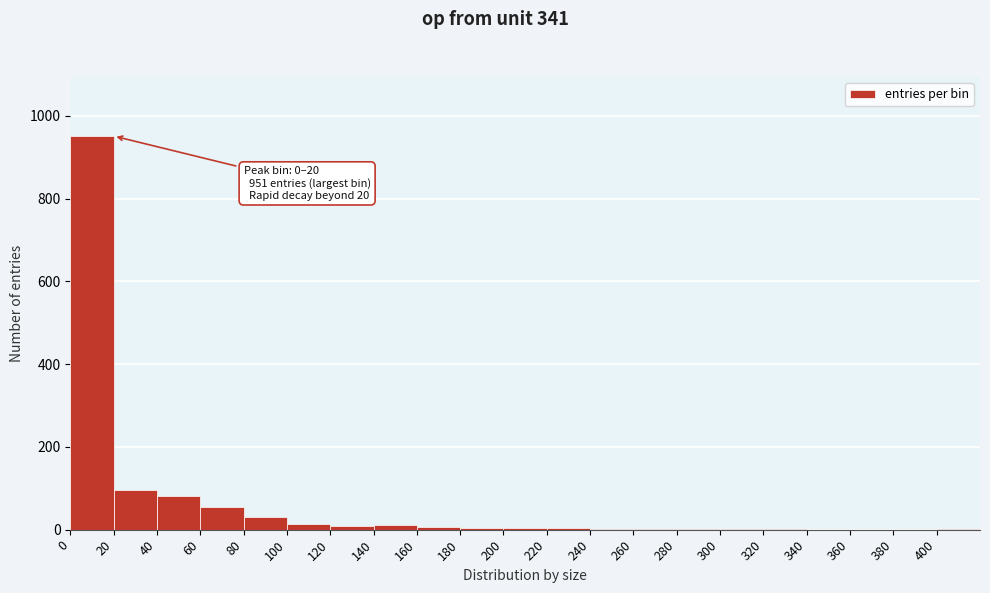

Which range on the x-axis has the tallest bar?

0 to 20